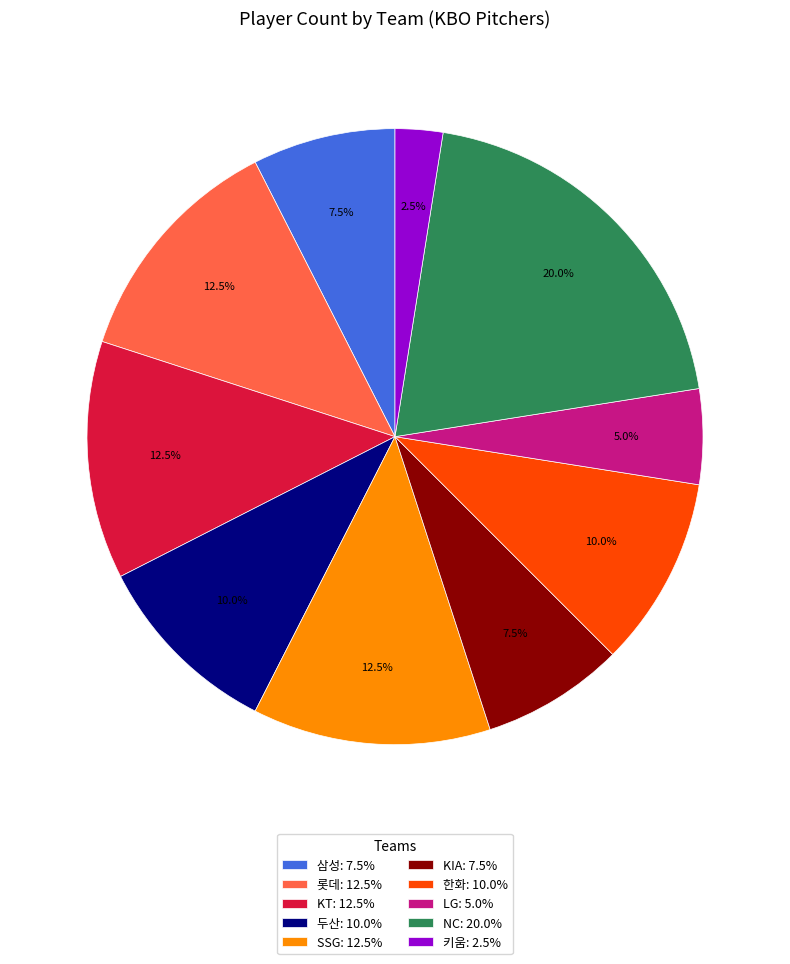

Which category has the biggest portion of the pie?

NC: 20.0%